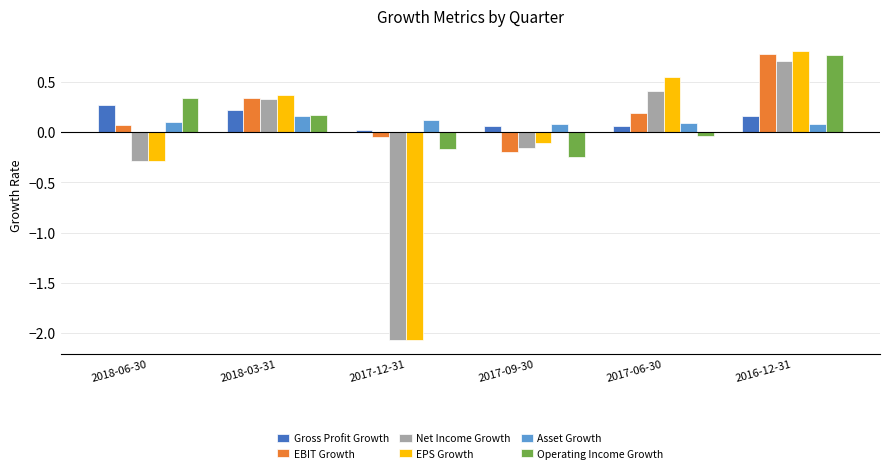

Is the value of EPS Growth at 2017-09-30 greater than the value of Asset Growth at 2018-03-31?

No